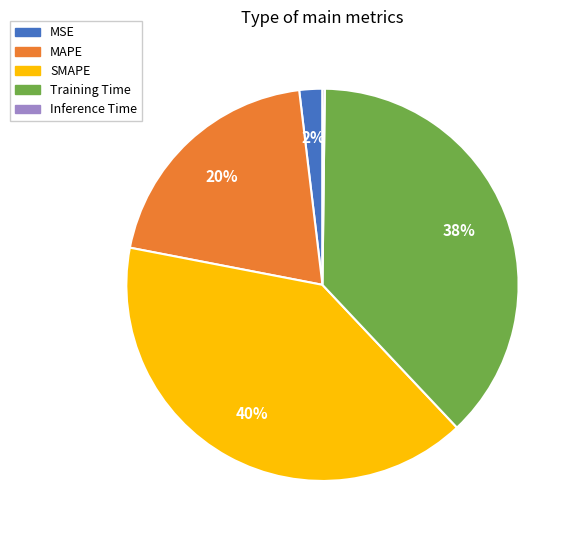

Is there any slice that represents more than half of the pie?

No